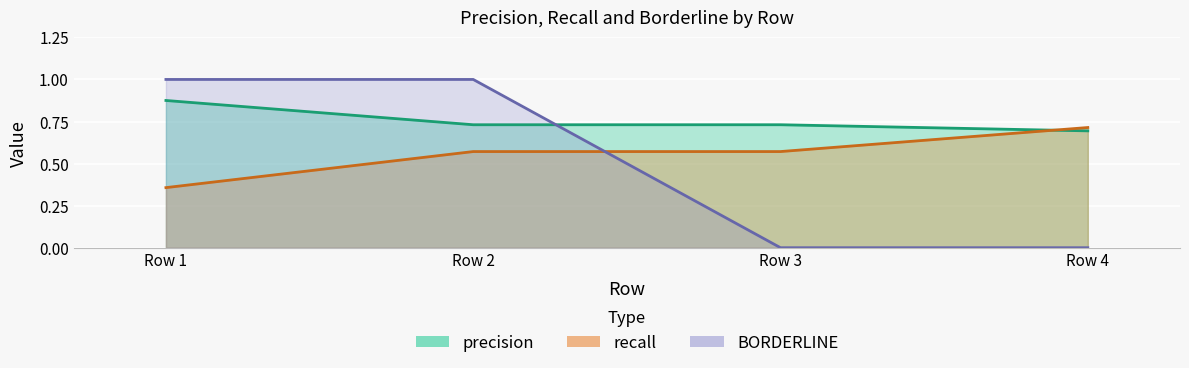

True or false: BORDERLINE and precision cross at least once.

True